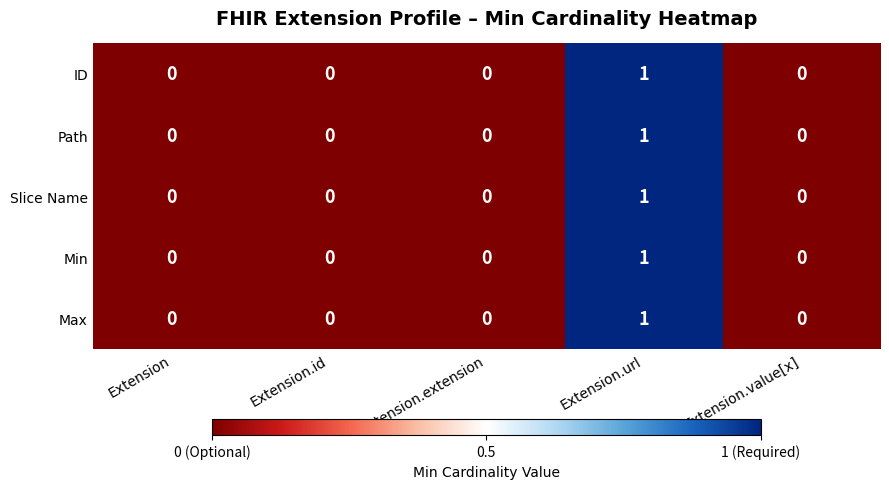

Is it true that Max equals 0 at Extension?

True